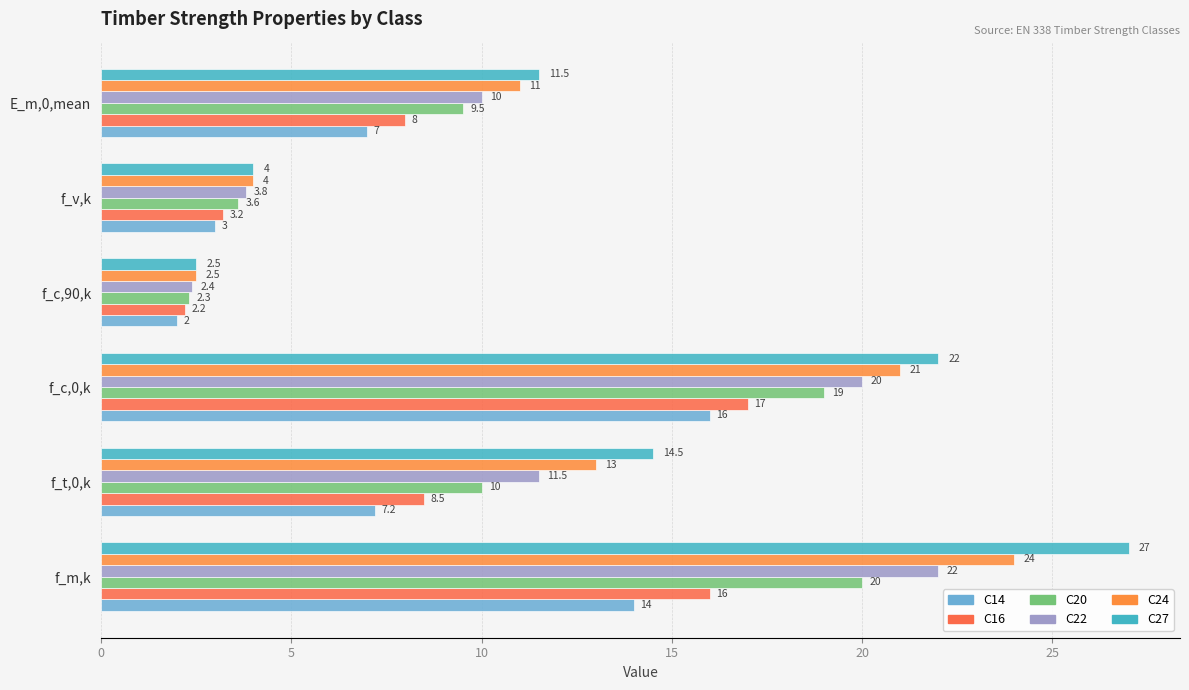

List the series in order of their overall mean, highest first.

C27, C24, C22, C20, C16, C14